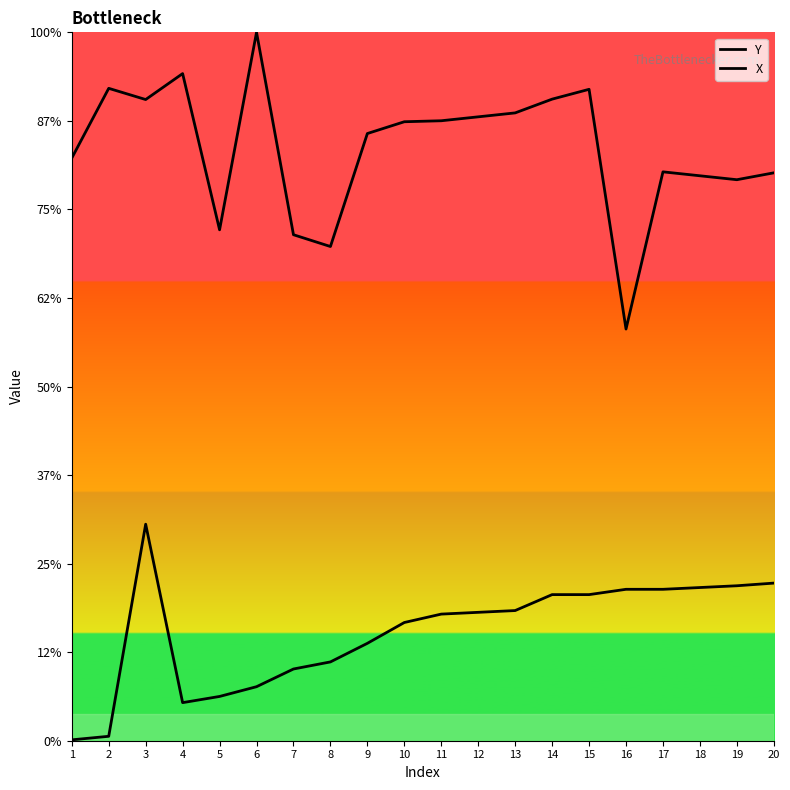

Is the value of X at 18 greater than the value of Y at 8?

Yes